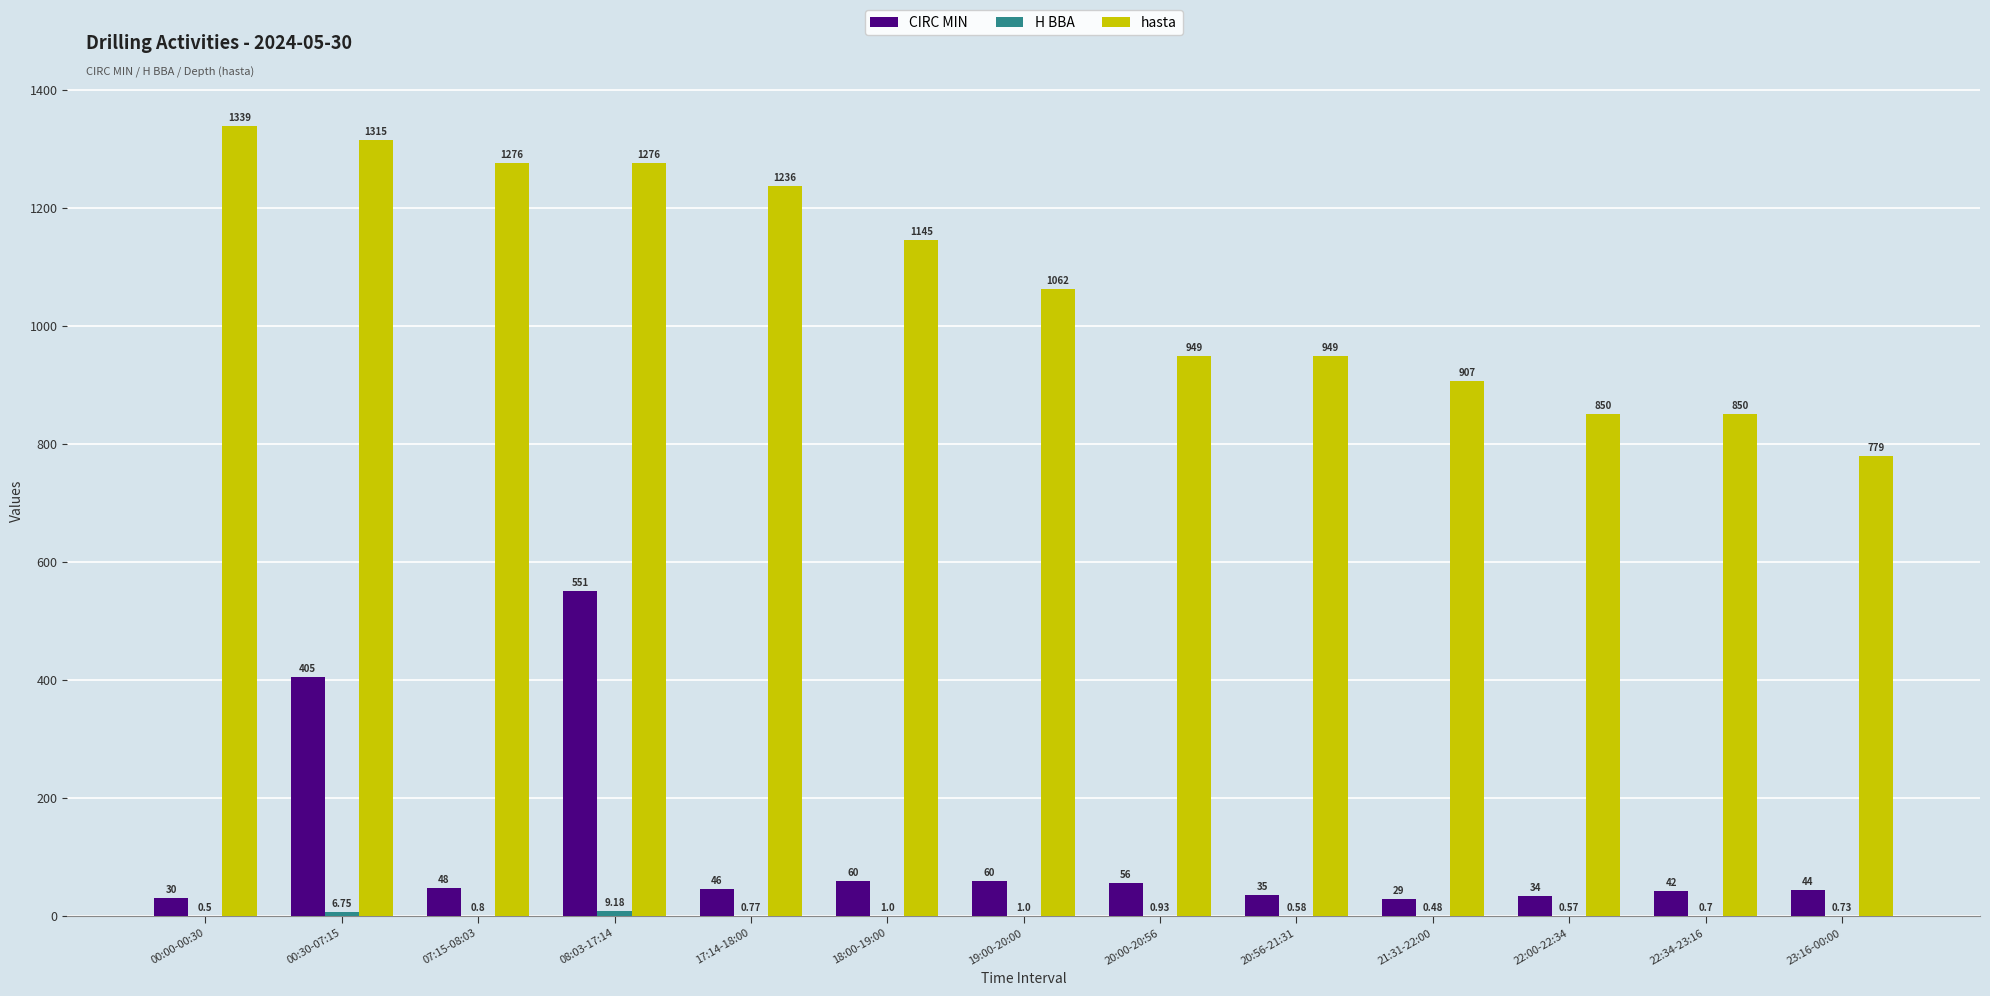

What is the label of the 7th bar from the right?

19:00-20:00